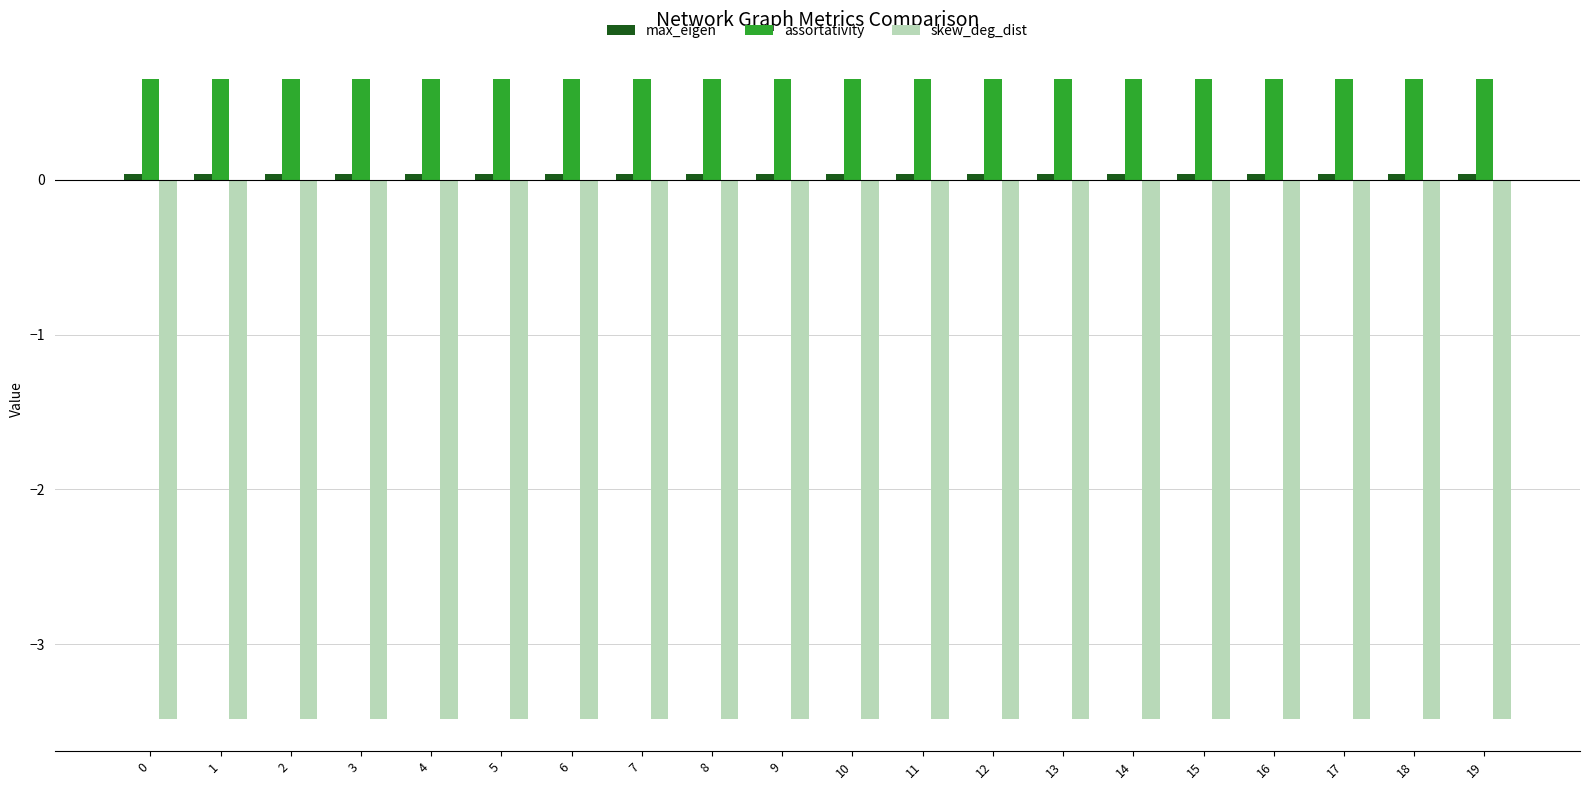

What is the sum of all skew_deg_dist values?

-69.7